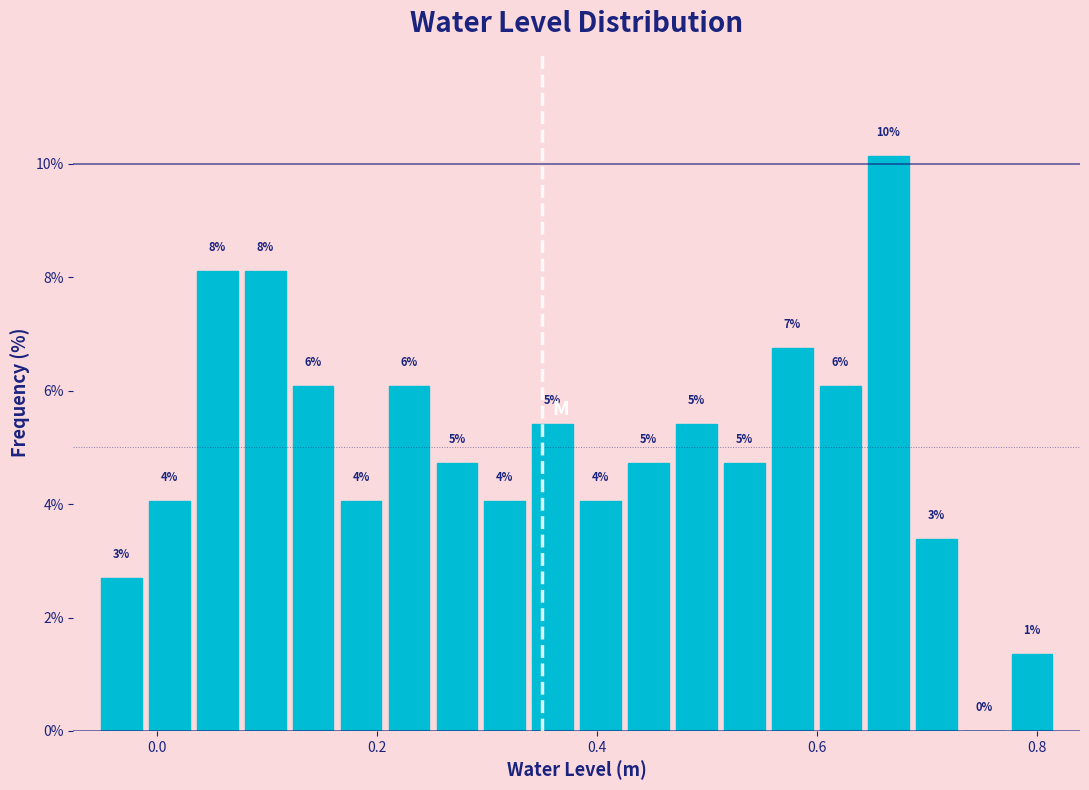

Around what value on the x-axis is the tallest bar? Give the approximate position of its centre, as read against the axis.

0.66